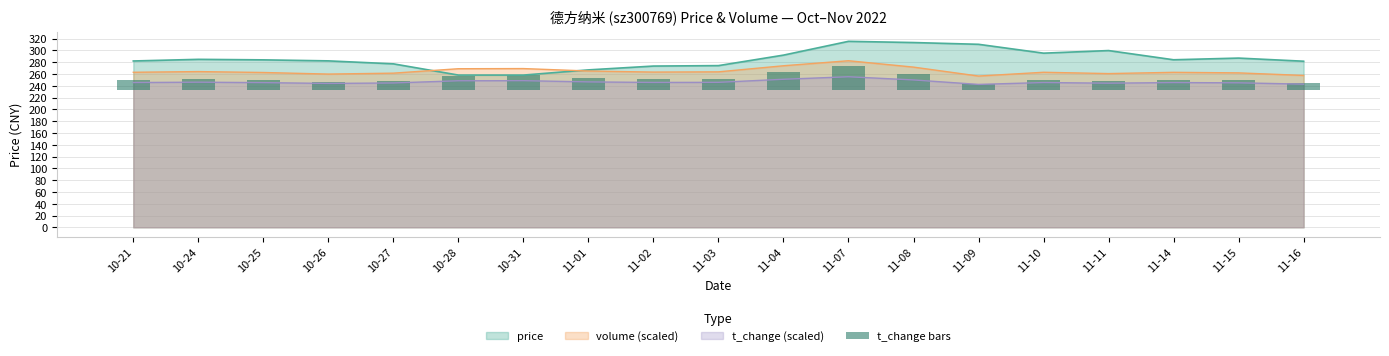

What is the value of the 3rd bar from the left?

16.8